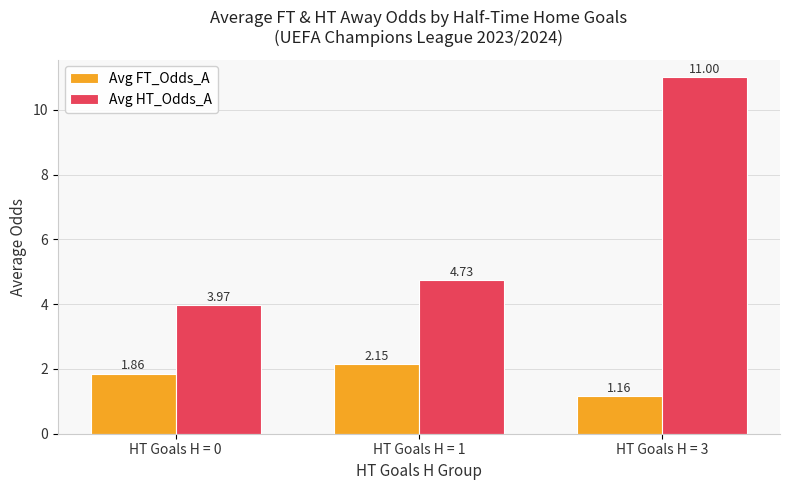

List the series in order of their peak value, highest first.

Avg HT_Odds_A, Avg FT_Odds_A